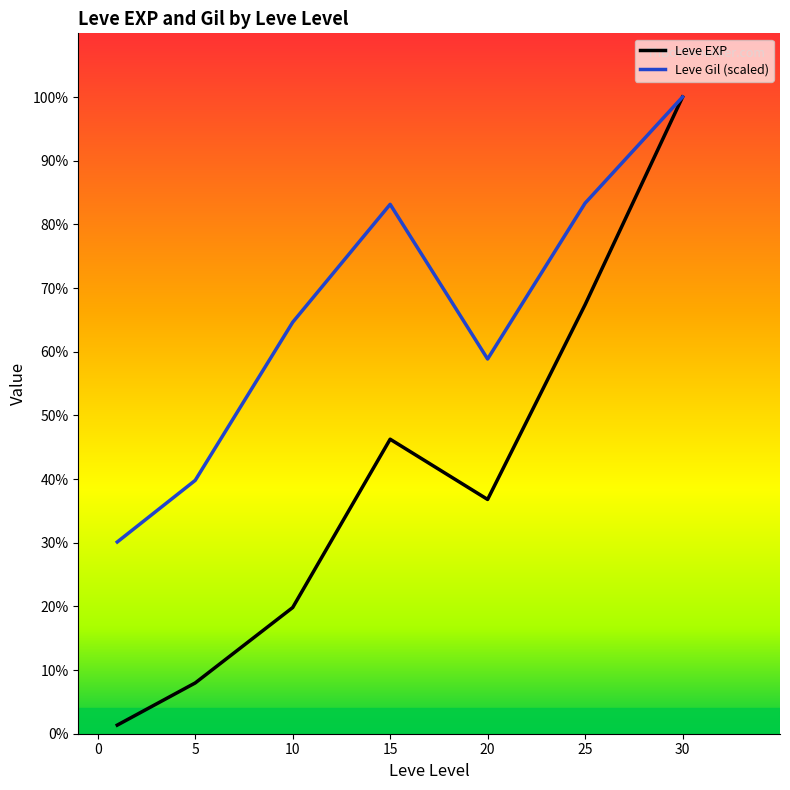

List the series in order of their peak value, highest first.

Leve EXP, Leve Gil (scaled)